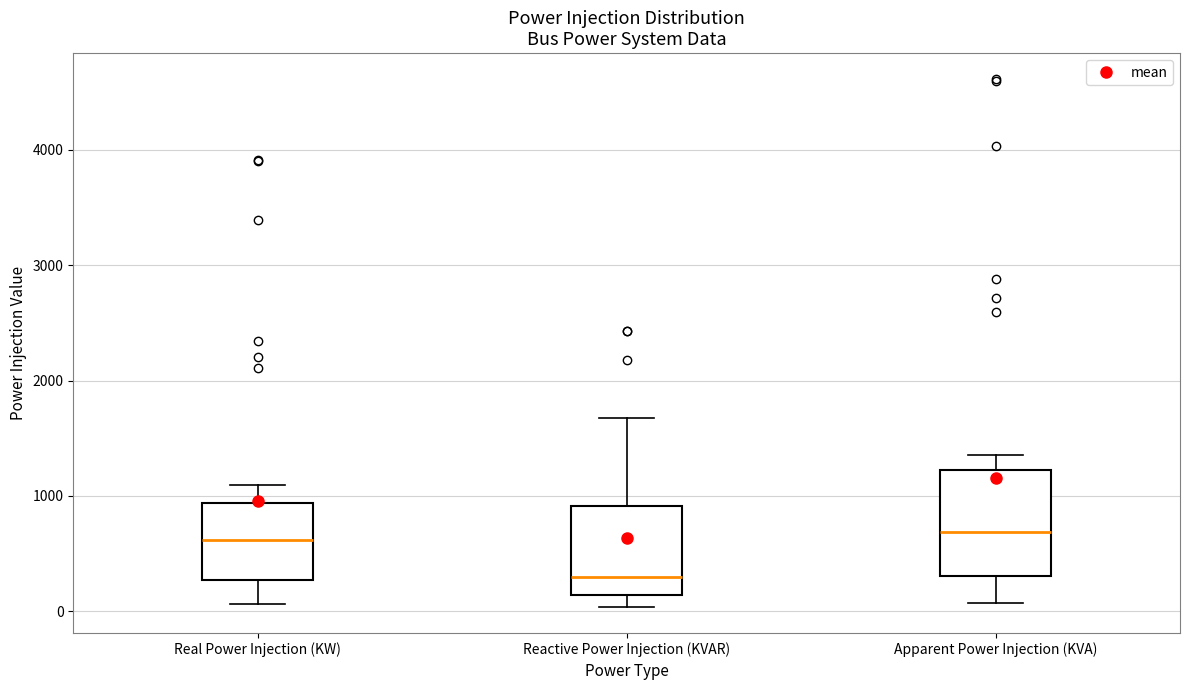

Where is the upper edge of the box for Real Power Injection (KW) on the y-axis? The values are not printed on the chart, so give them approximately, as read against the axis.

900